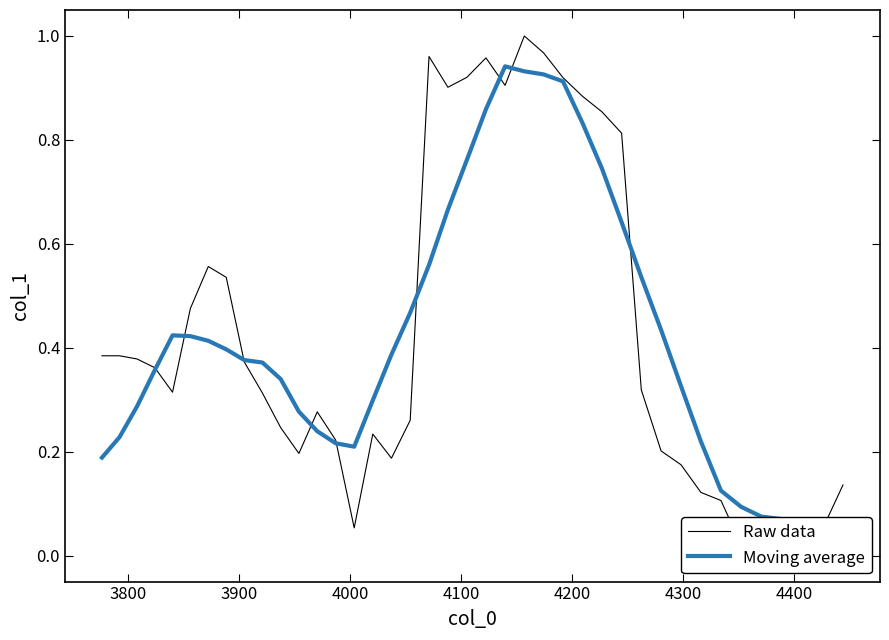

What is the average value of the Moving average series?

0.4